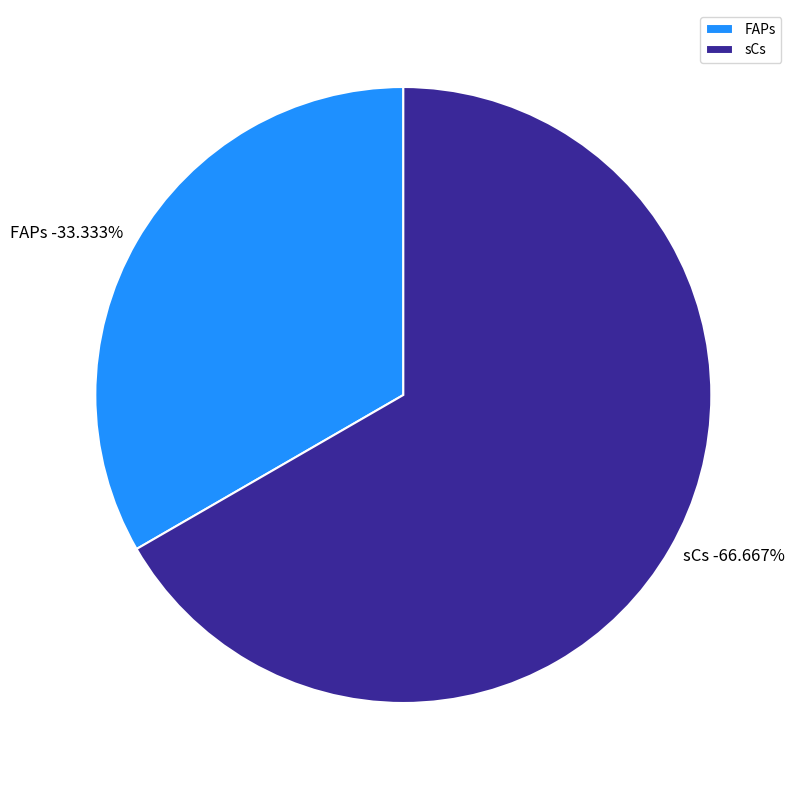

Is it true that FAPs is 27% of the pie?

False